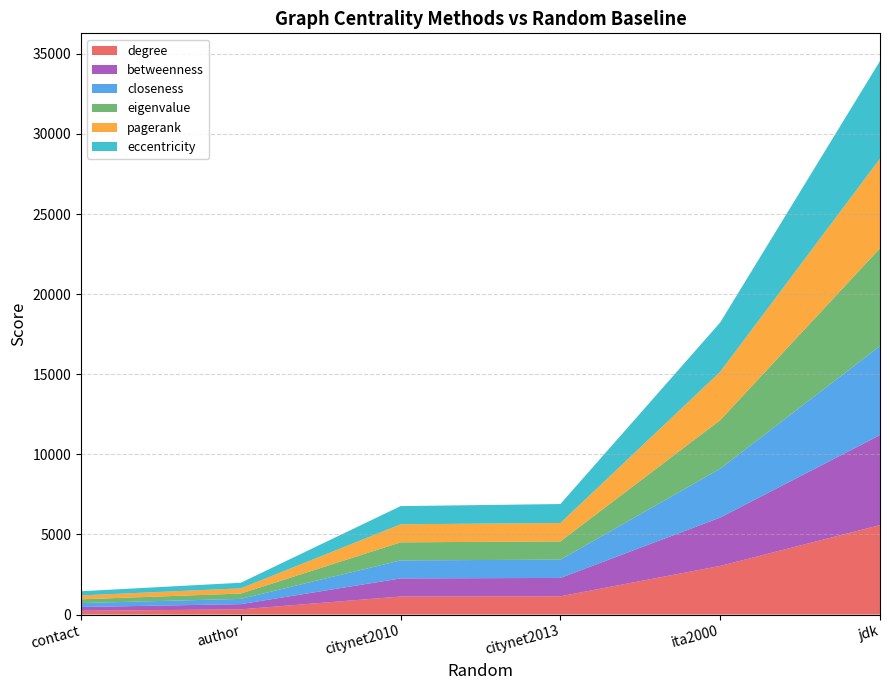

The degree series shows 1142 at citynet2013. True or false?

True